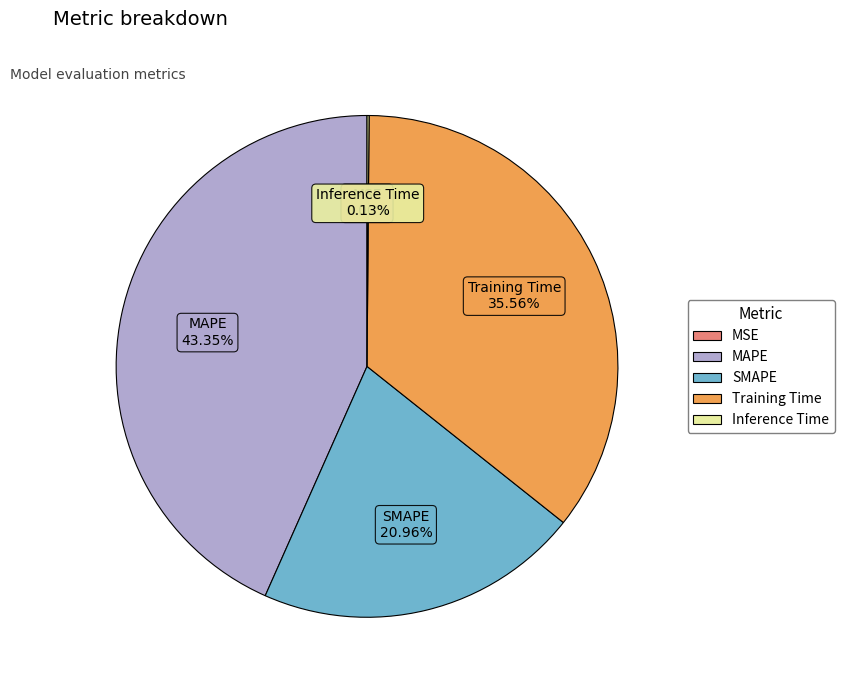

Which category has the biggest portion of the pie?

MAPE